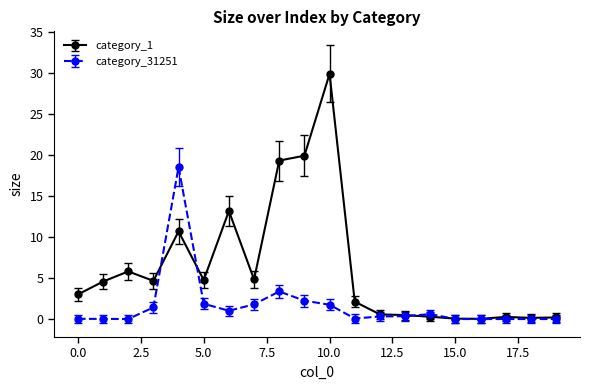

What is the highest value of the category_1 series?

29.9